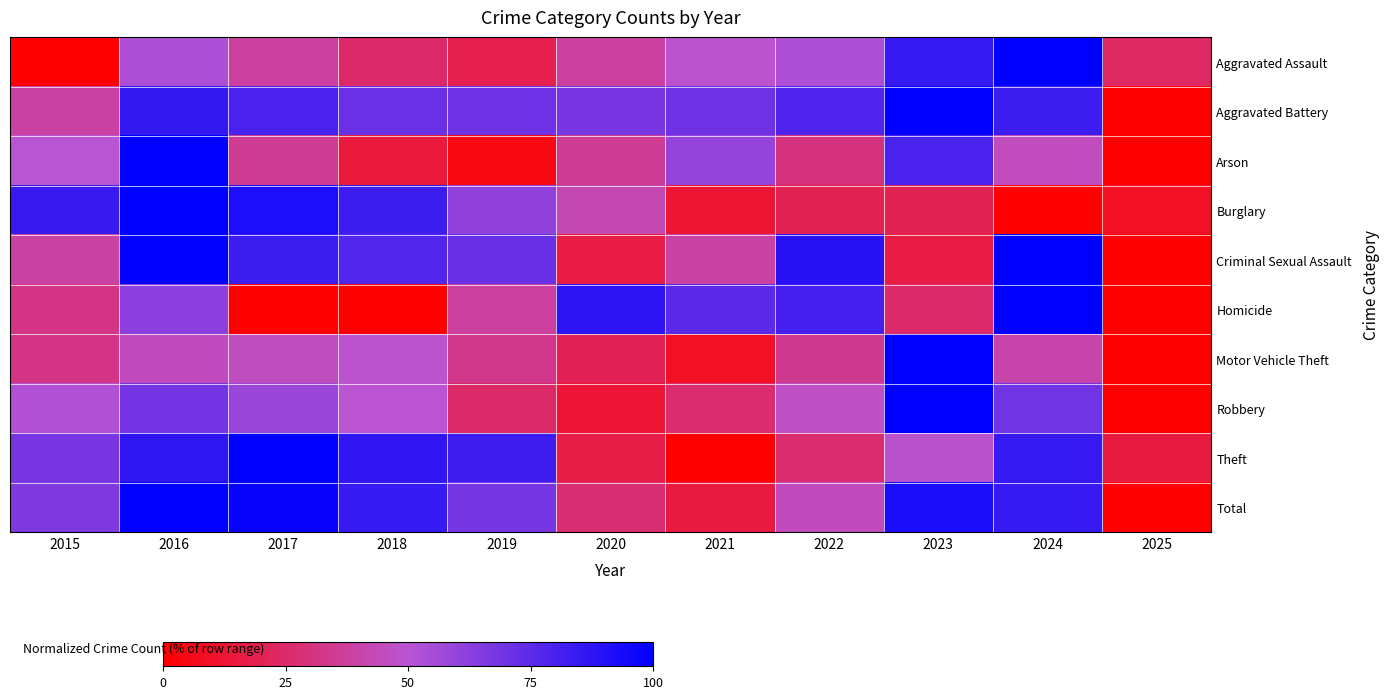

Which label corresponds to the smallest value in the chart?

2015